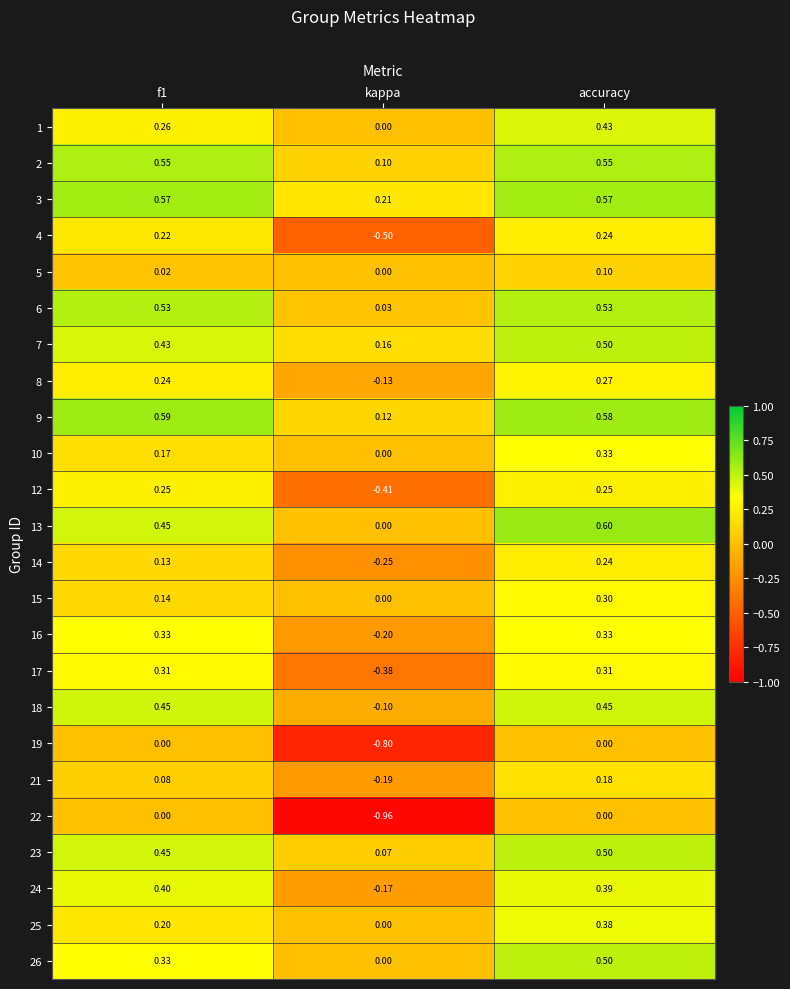

At which category is the sum across all series the highest?

accuracy